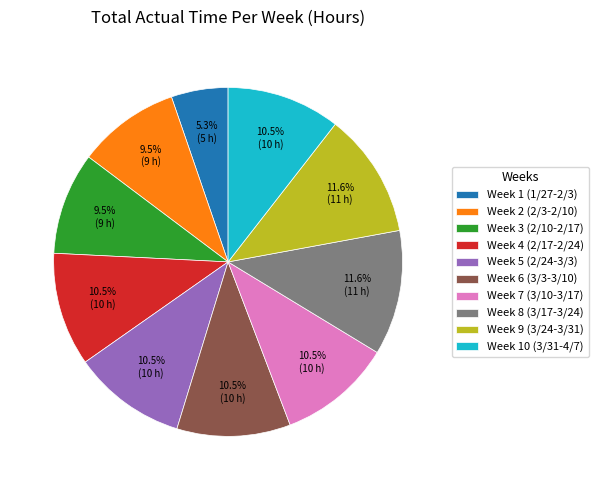

How much of the chart is everything except Week 1 (1/27-2/3)?

94.7%